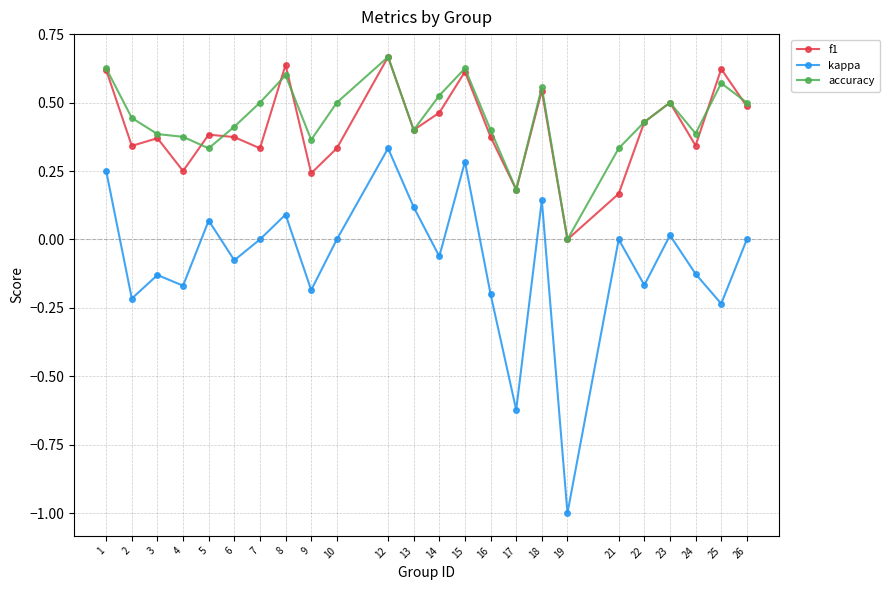

At which category is the sum across all series the highest?

12